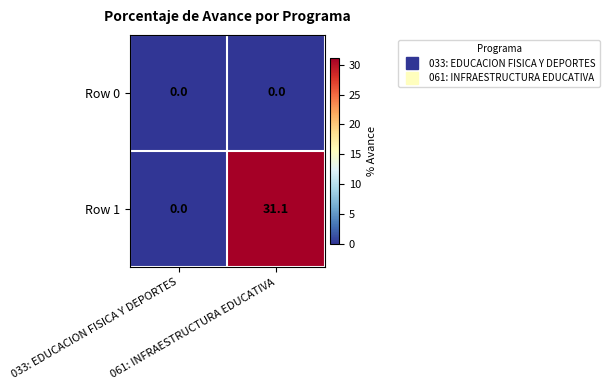

At 061: INFRAESTRUCTURA EDUCATIVA, list the series in order from largest to smallest.

Row 1, Row 0